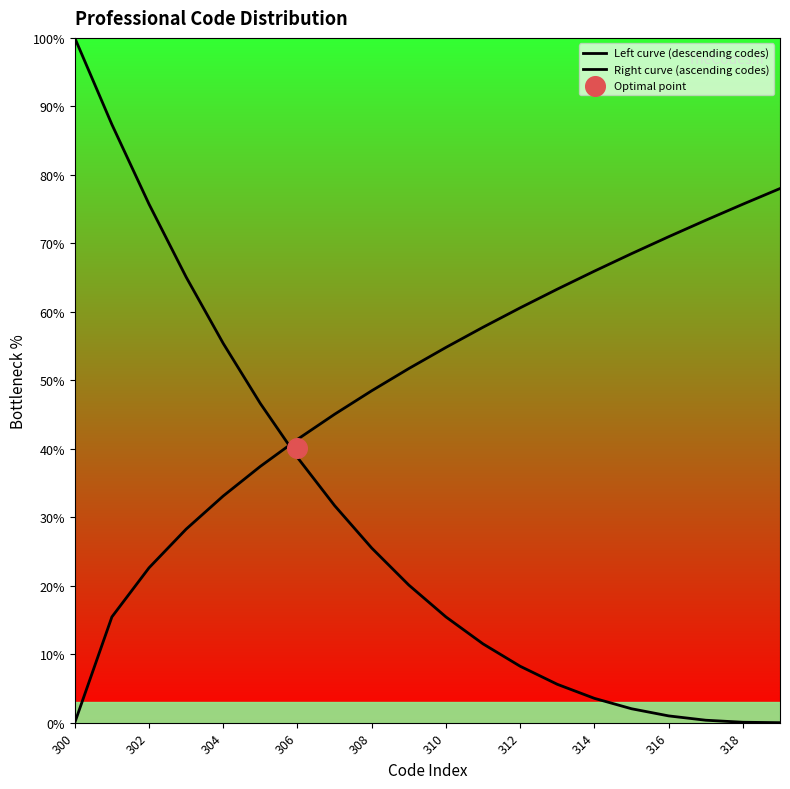

Which series reaches the minimum Y coordinate?

Left curve (descending codes)